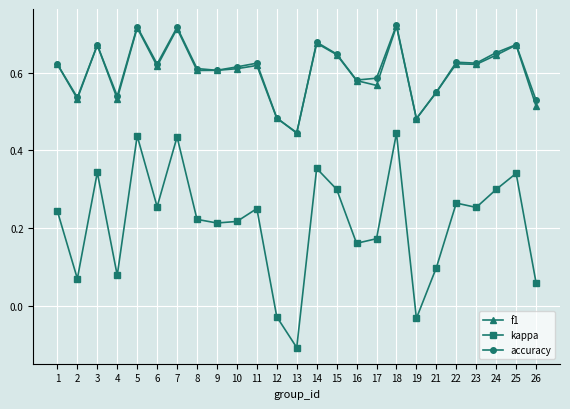

Is this an area chart (filled region under the line)?

No